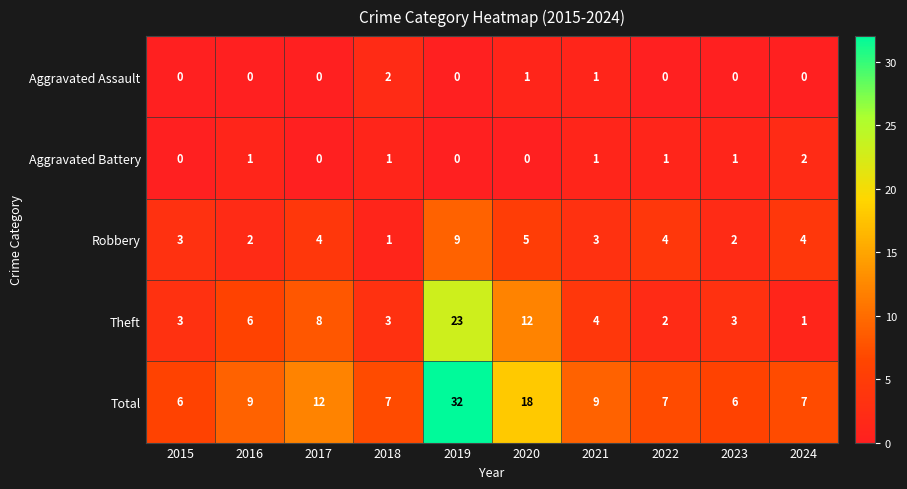

What is the difference between the maximum and minimum values in the Robbery series?

8